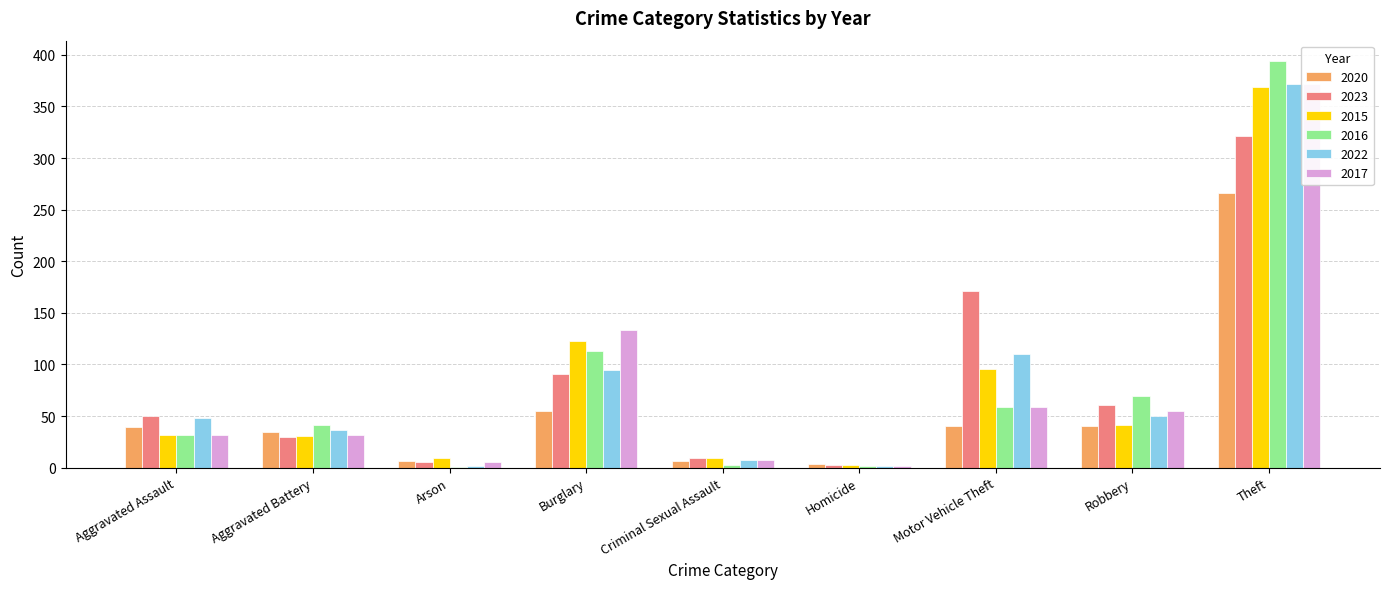

What are all the series names shown in the legend?

2020, 2023, 2015, 2016, 2022, 2017